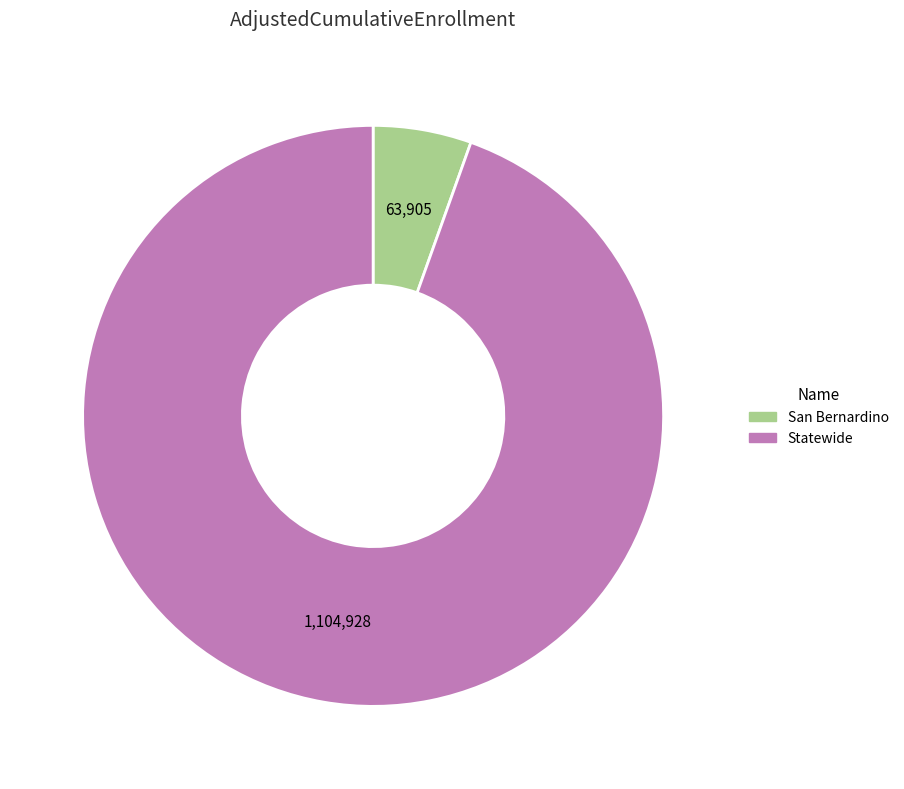

Do Statewide and San Bernardino together represent more than half of the pie?

Yes